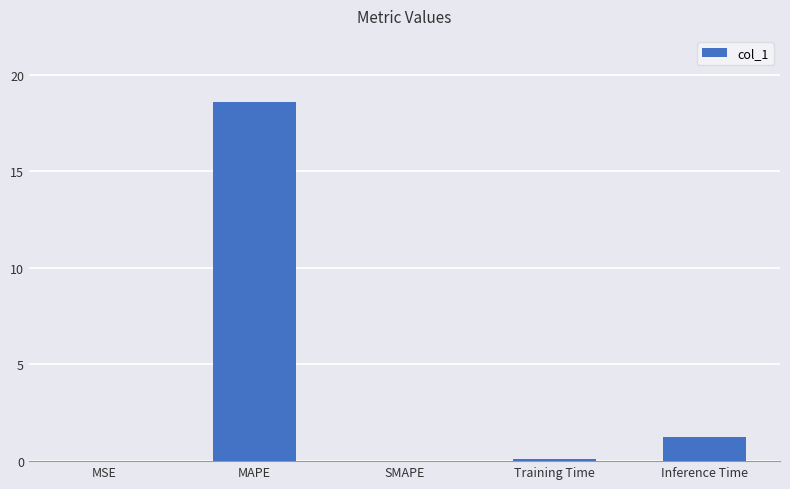

Does the chart contain stacked bars?

No